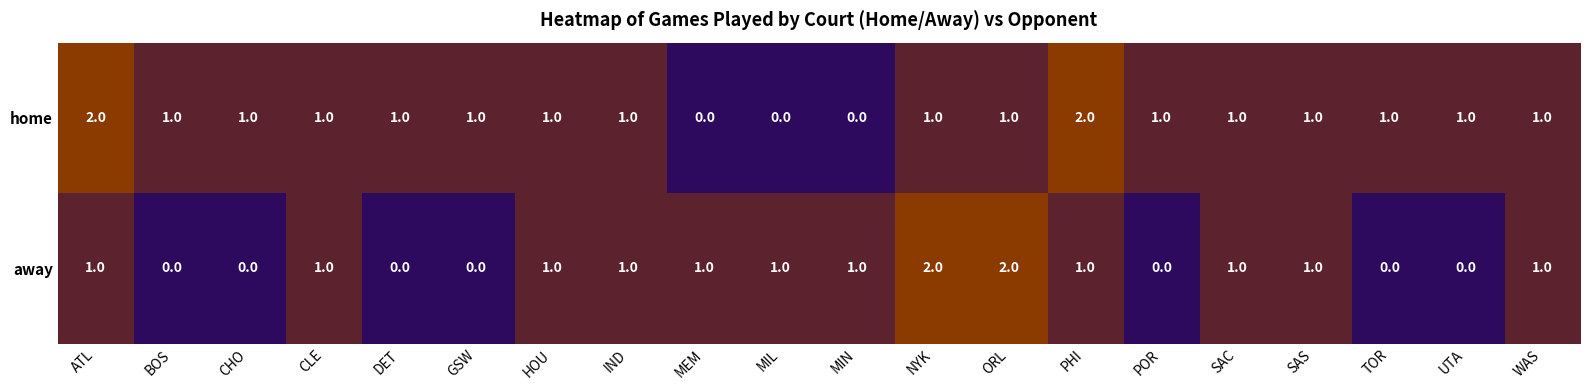

What is the total value across all series at CHO?

1